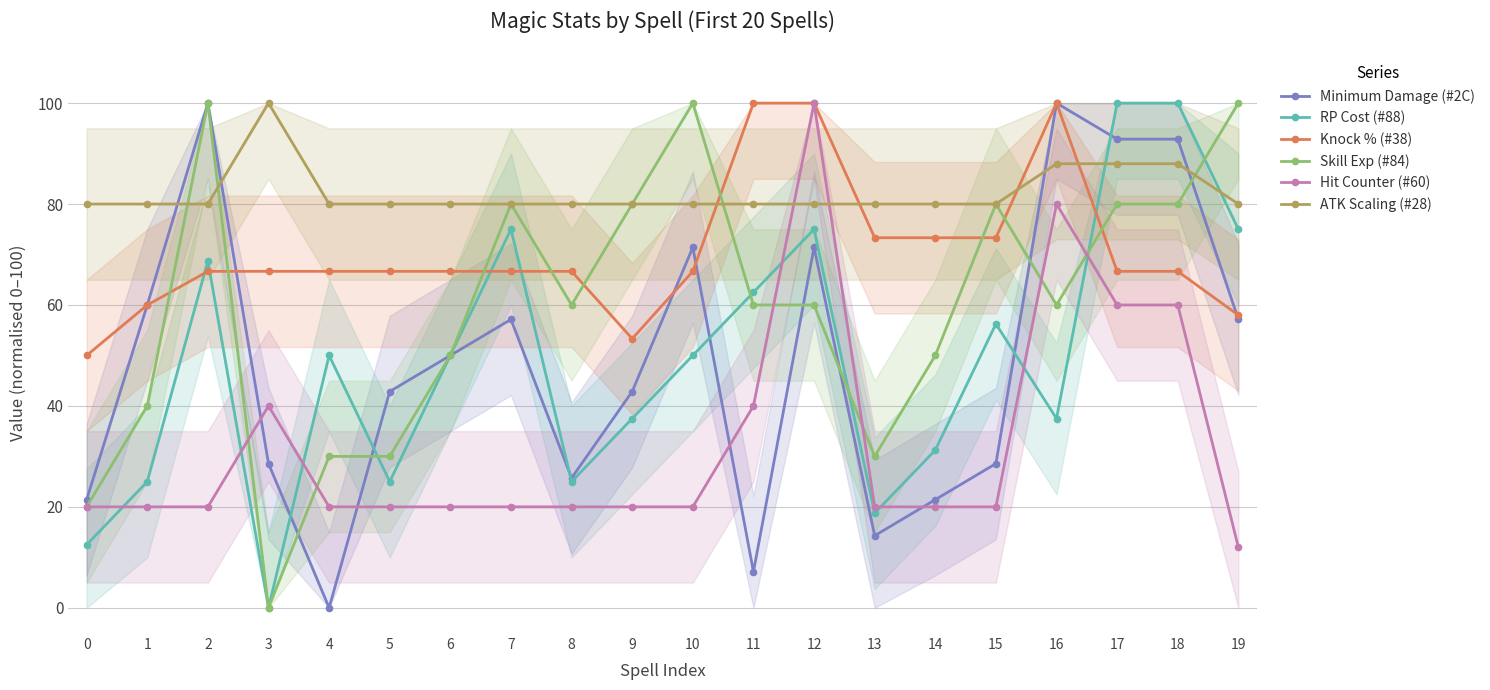

What are all the series names shown in the legend?

Minimum Damage (#2C), RP Cost (#88), Knock % (#38), Skill Exp (#84), Hit Counter (#60), ATK Scaling (#28)